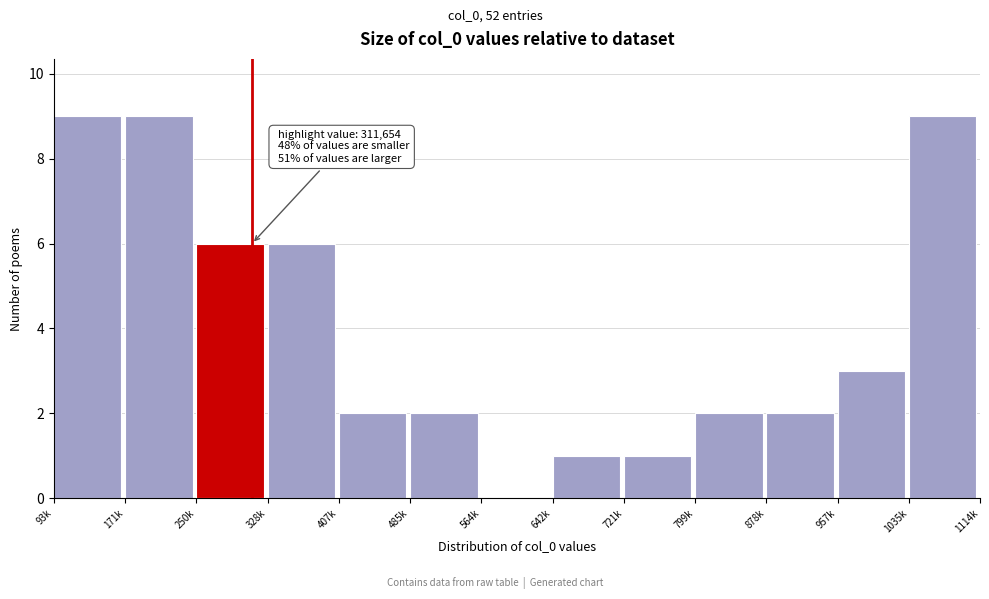

Reading left to right, what are all the values shown in this chart?

93k=9	171k=9	250k=6	328k=6	407k=2	485k=2	564k=0	642k=1	721k=1	799k=2	878k=2	957k=3	1035k=9